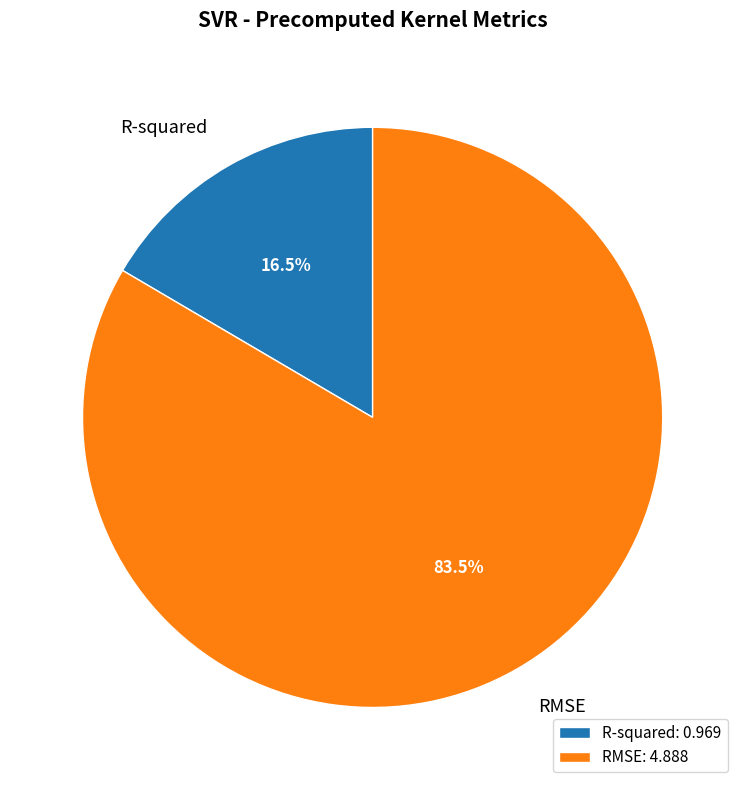

Count the number of slices in the pie.

2